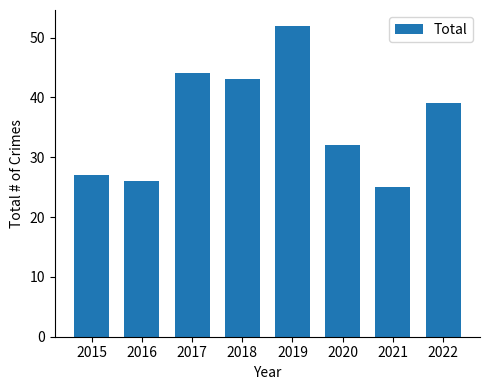

What is the difference between the second highest and second lowest values?

18